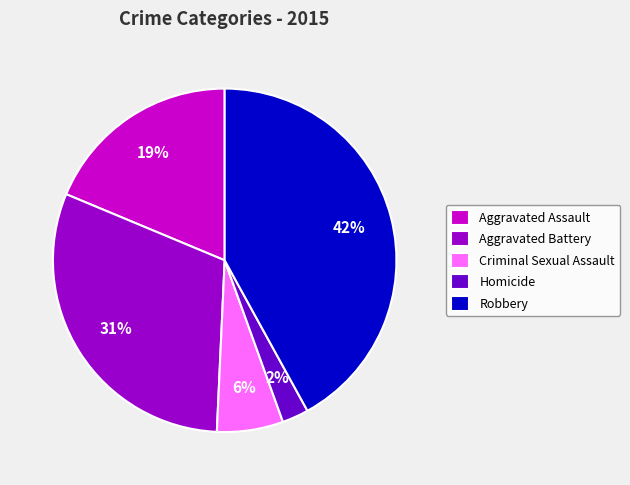

To the nearest percent, what percentage of the pie is Criminal Sexual Assault?

6%